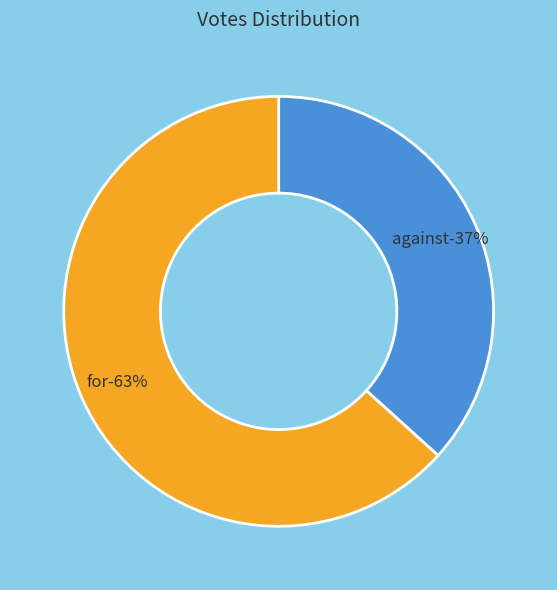

How many segments does this pie chart have?

2